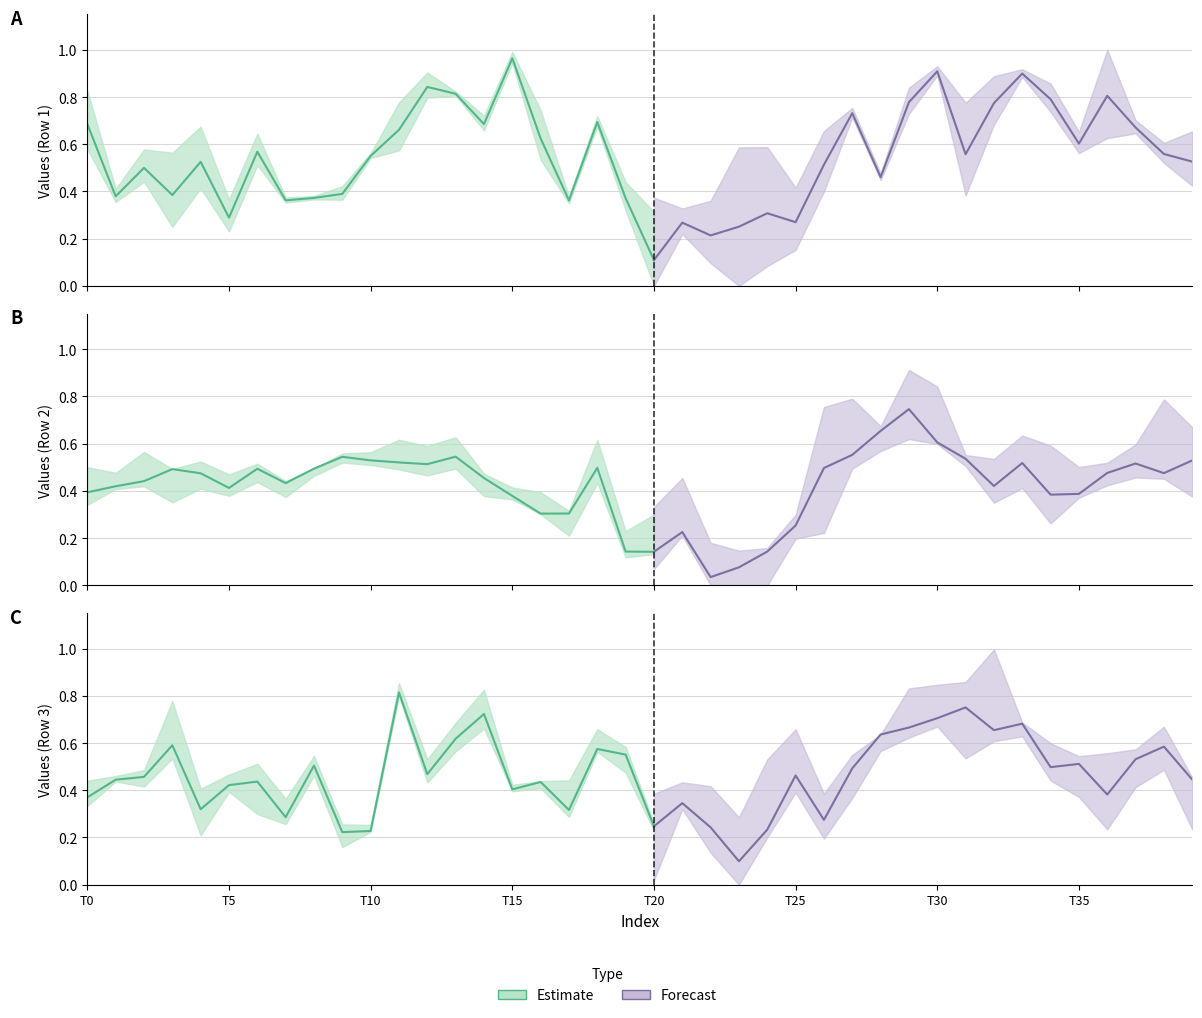

What is the greatest value displayed?

1.0